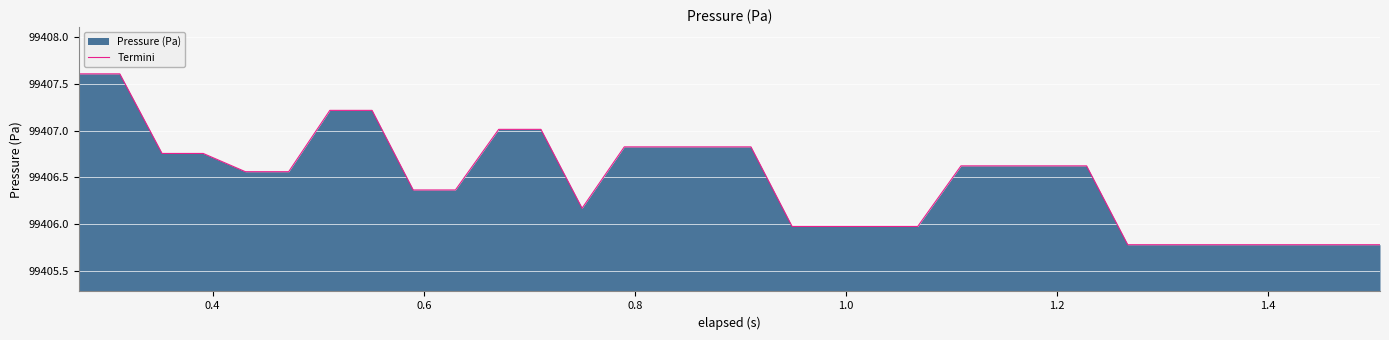

What is the difference between the maximum and second lowest values?

1.8